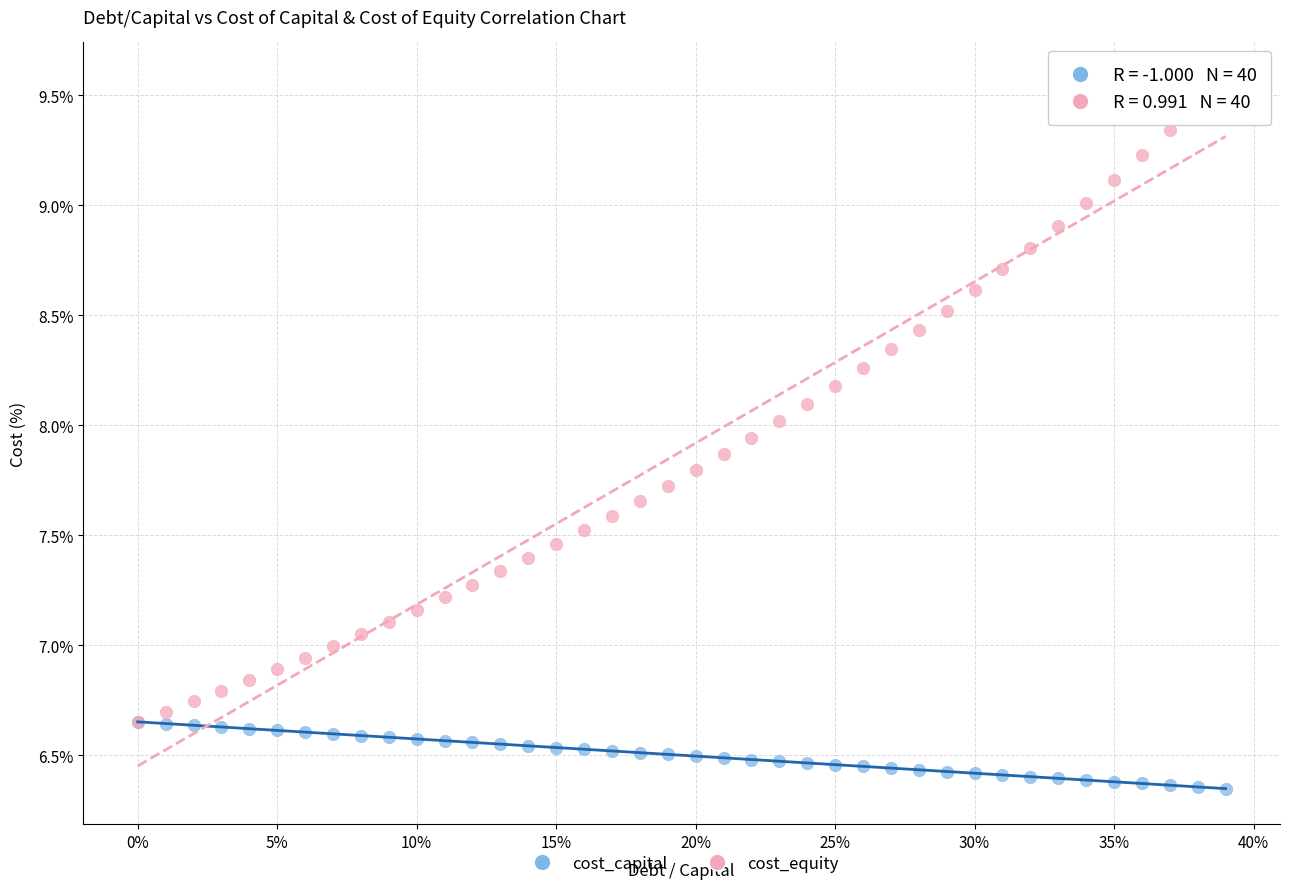

What are all the series names shown in the legend?

cost_capital, cost_equity